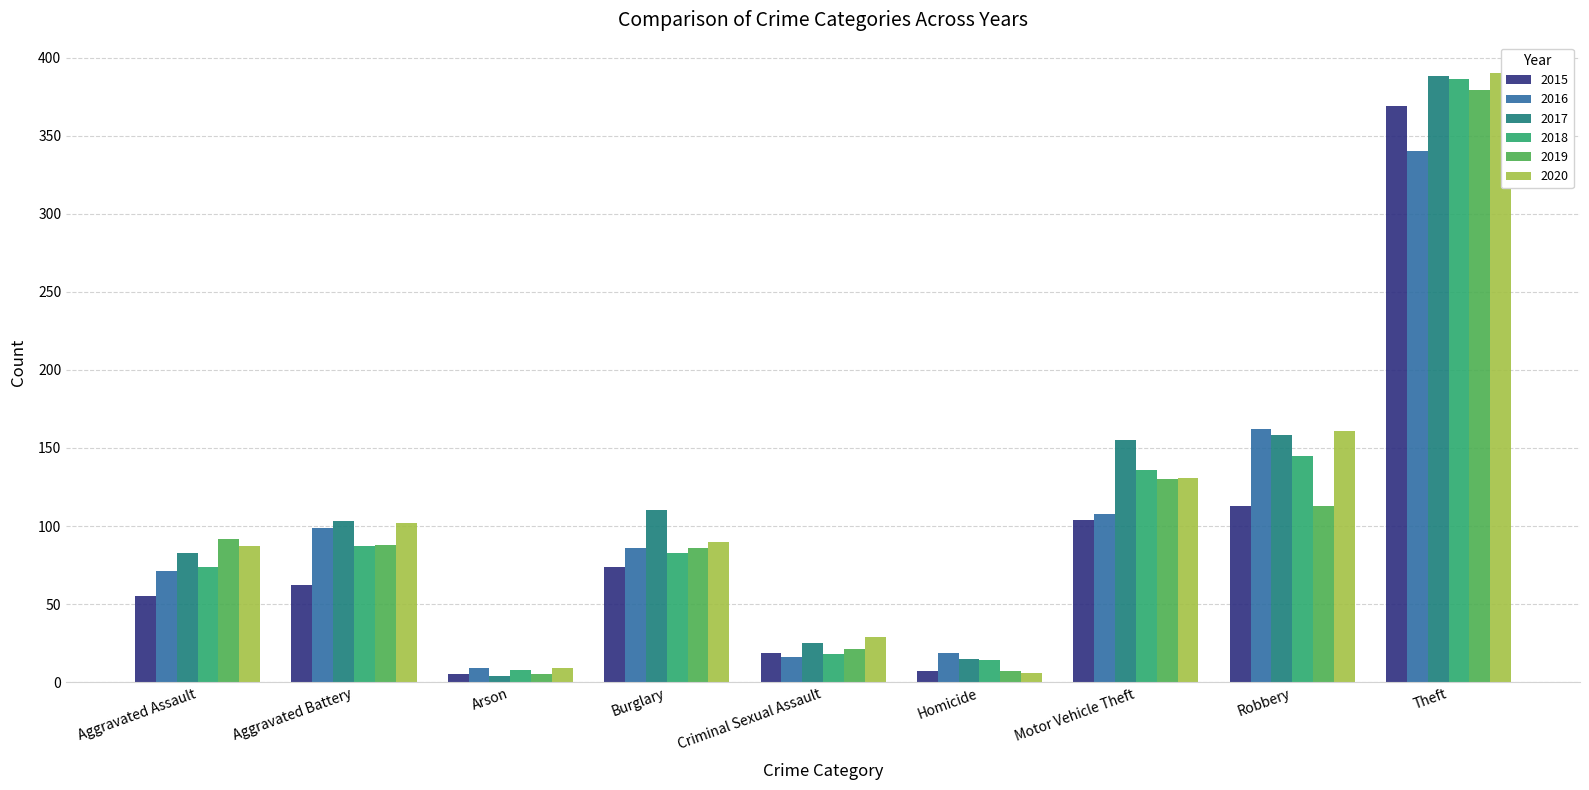

What is the difference between the highest and lowest values at Arson?

5